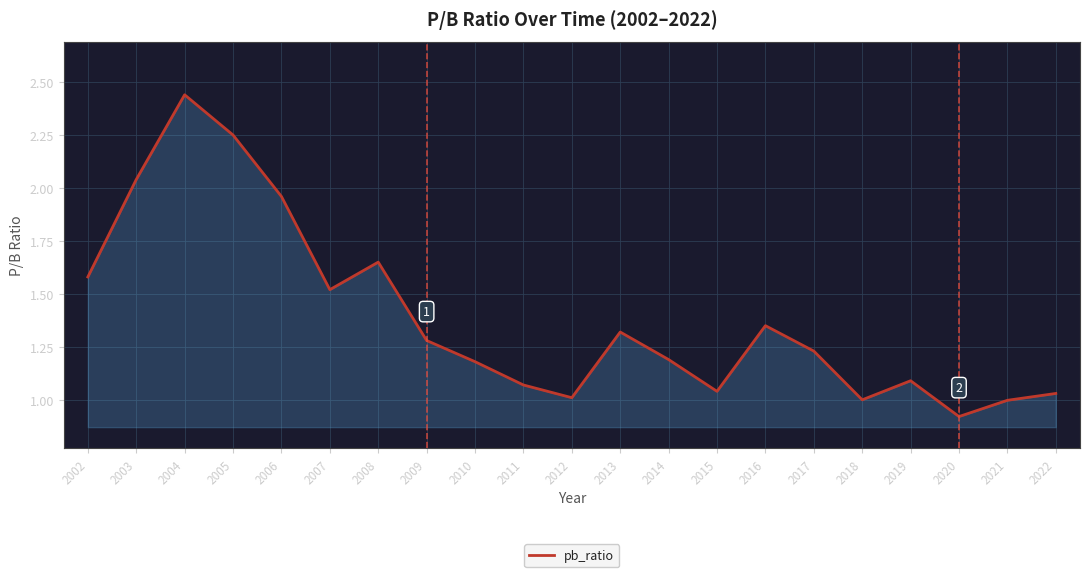

Which has a higher value, 2012 or 2011?

2011